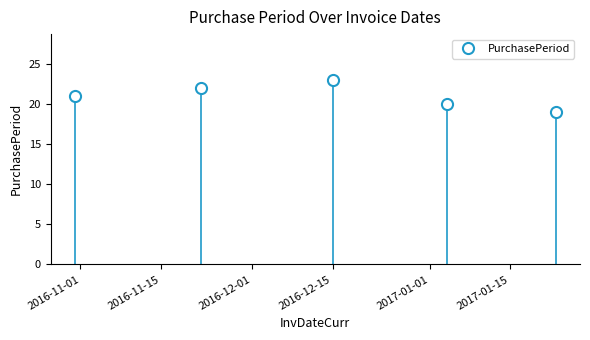

What is the value of the 2nd point from the left?

22